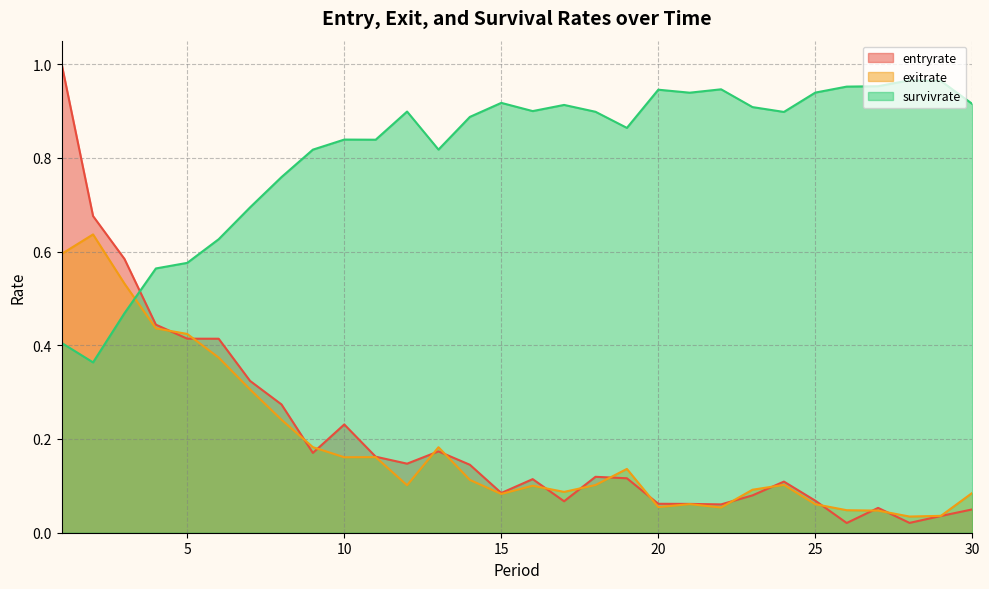

True or false: survivrate and exitrate cross at least once.

True